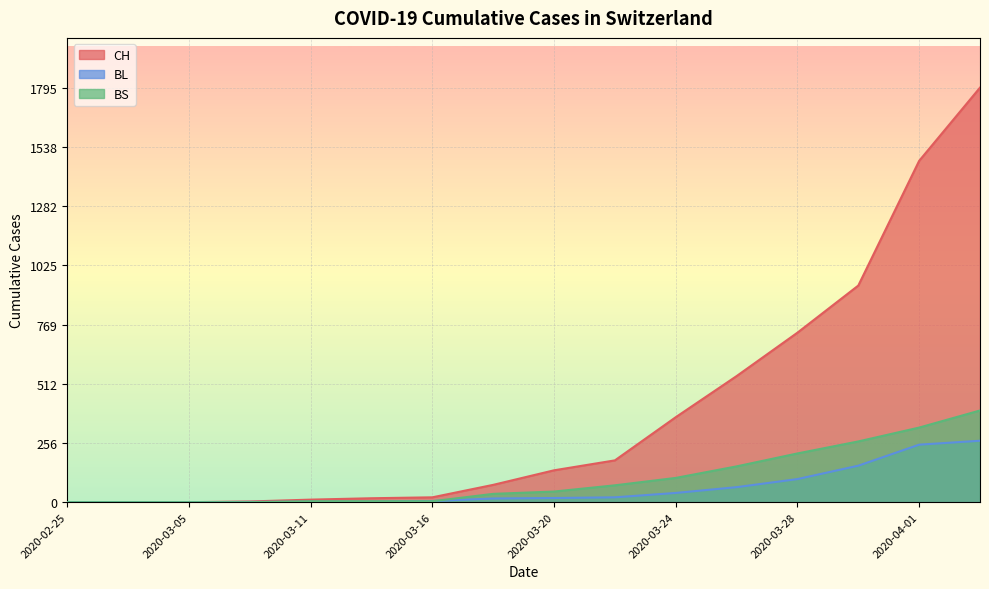

What is the difference between the CH values at 2020-04-01 and 2020-03-24?

1110